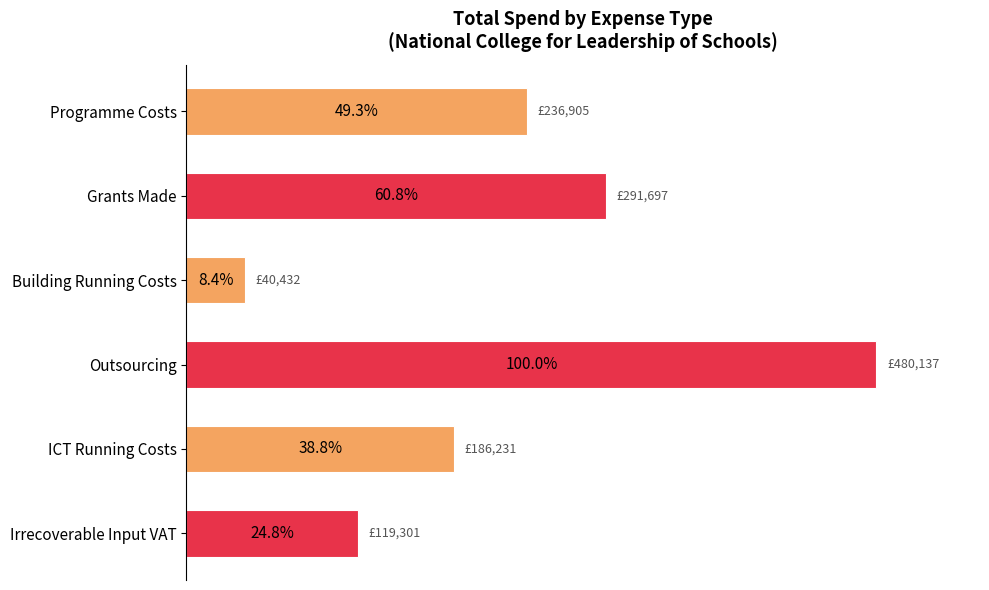

Which label corresponds to the largest value in the chart?

Outsourcing